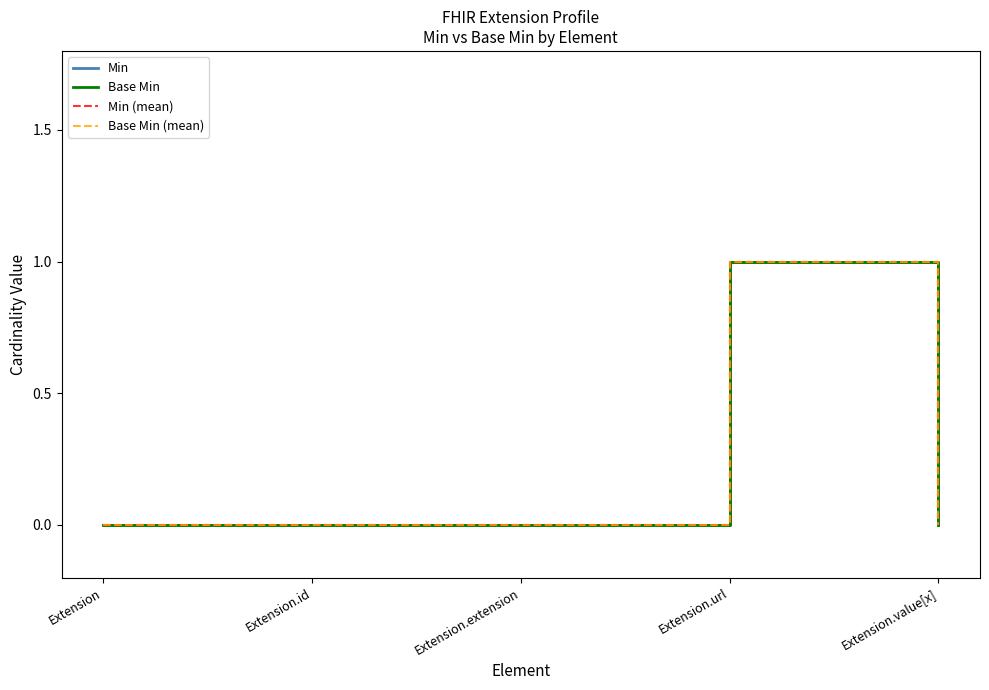

True or false: Min and Min (mean) cross at least once.

False